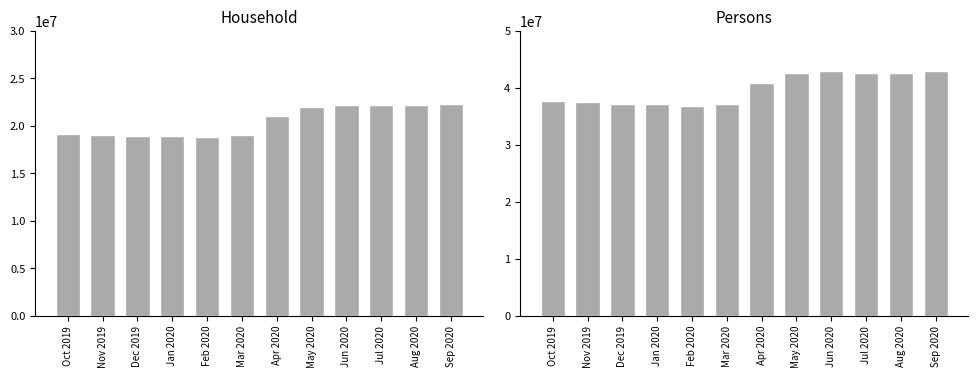

Which has a higher value, Jan 2020 or Dec 2019?

Dec 2019